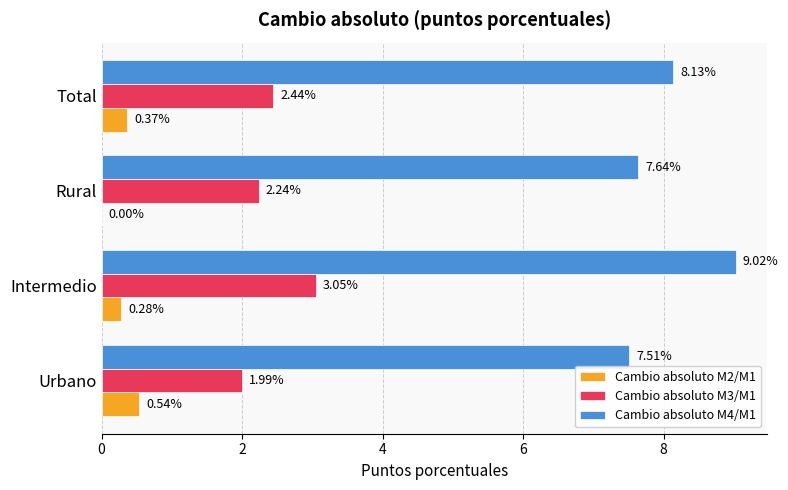

What is the sum of the Cambio absoluto M3/M1 values at Intermedio and Total?

5.5